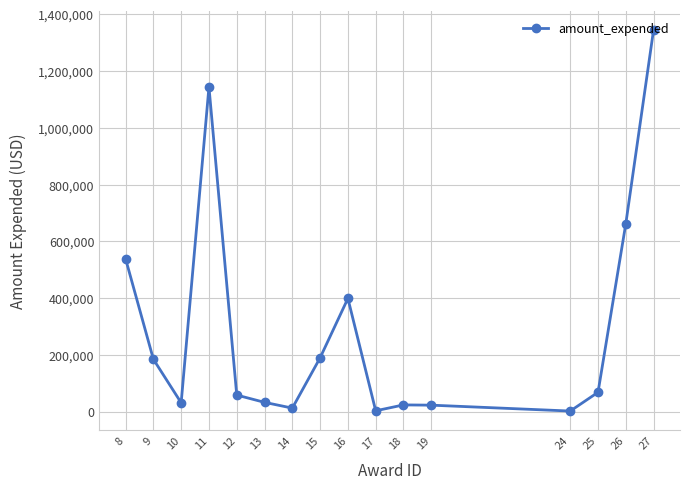

Which label corresponds to the largest value in the chart?

27